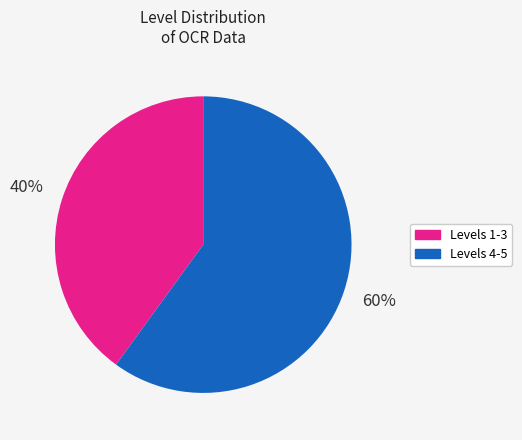

How many slices are in this pie chart?

2